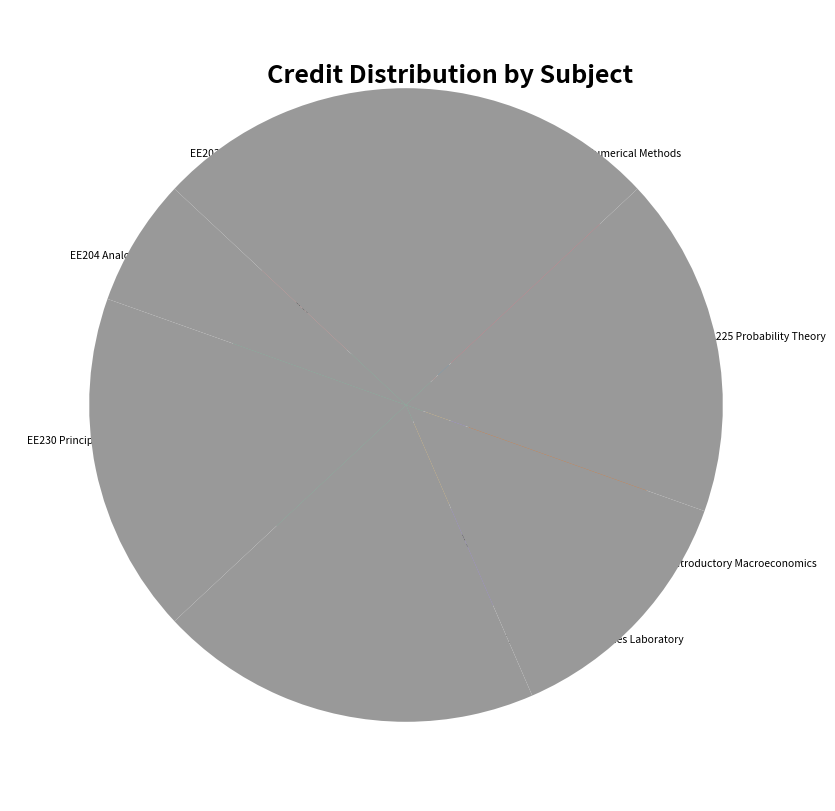

Which category has the smallest portion of the pie?

EE204 Analog Circuits Laboratory